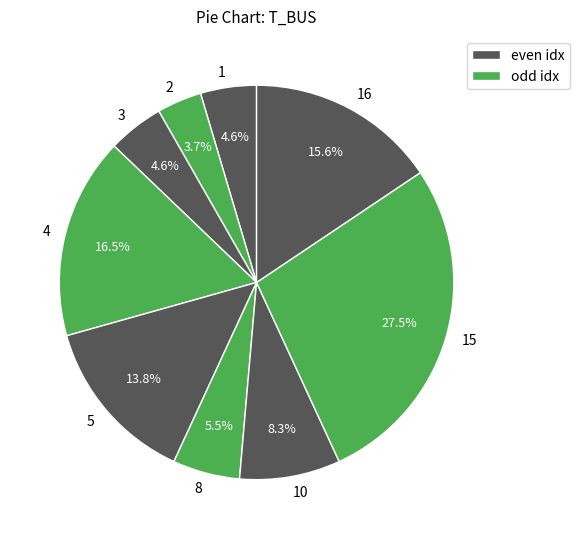

Is it true that 2 is 4% of the pie?

True